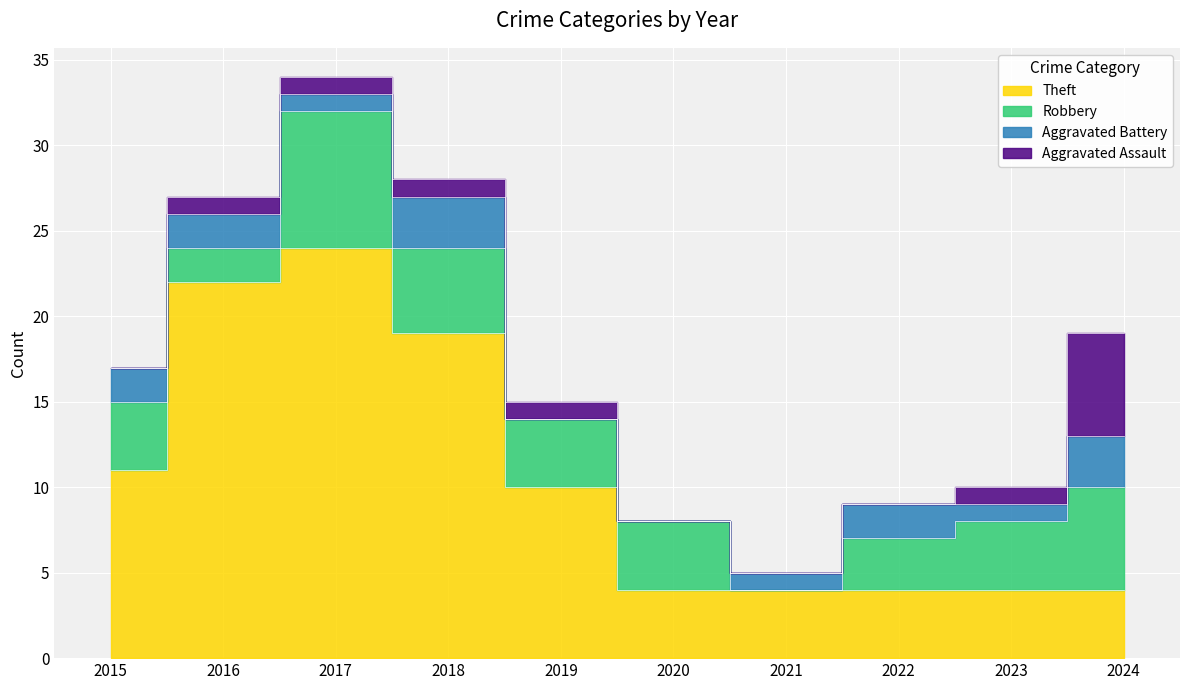

What is the difference between the second highest and minimum values in the Theft series?

18